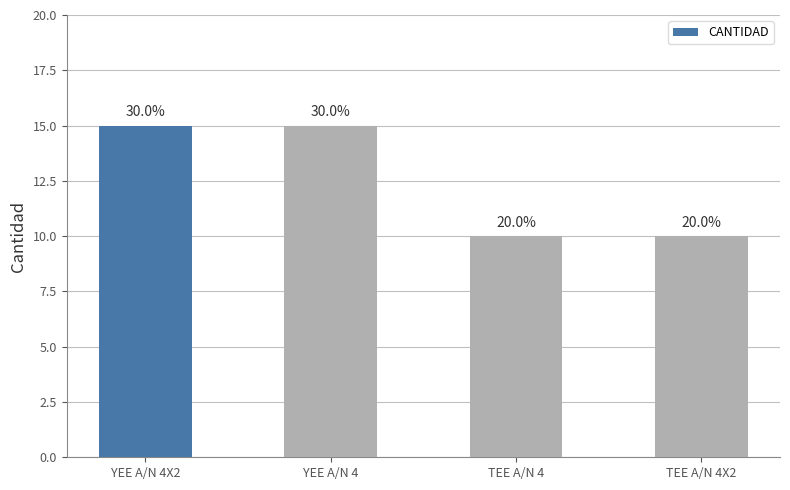

Count the values in the range 10 to 15.

4